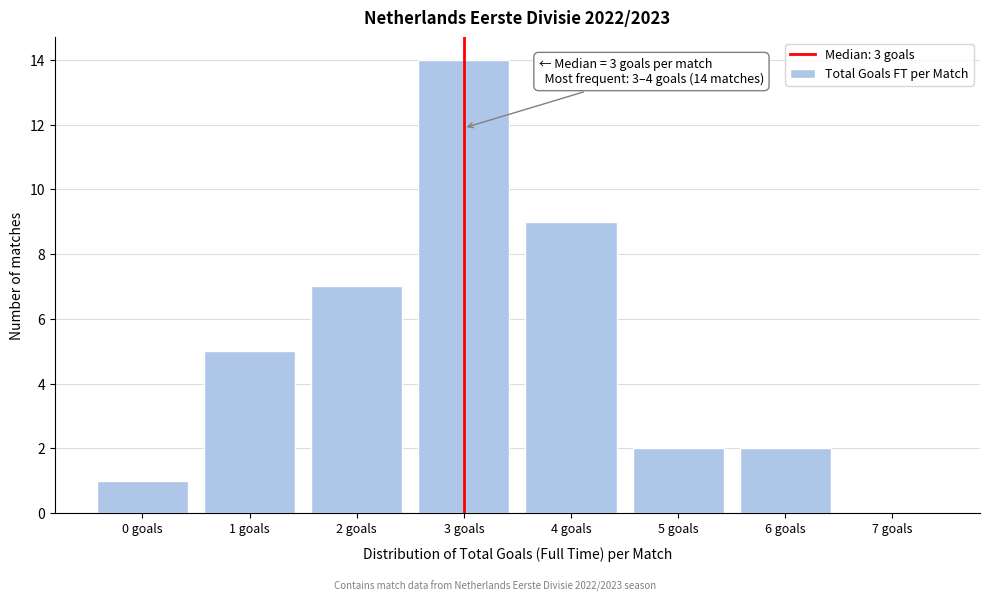

Reading left to right, list all the values displayed in this chart.

0 goals=1	1 goals=5	2 goals=7	3 goals=14	4 goals=9	5 goals=2	6 goals=2	7 goals=0